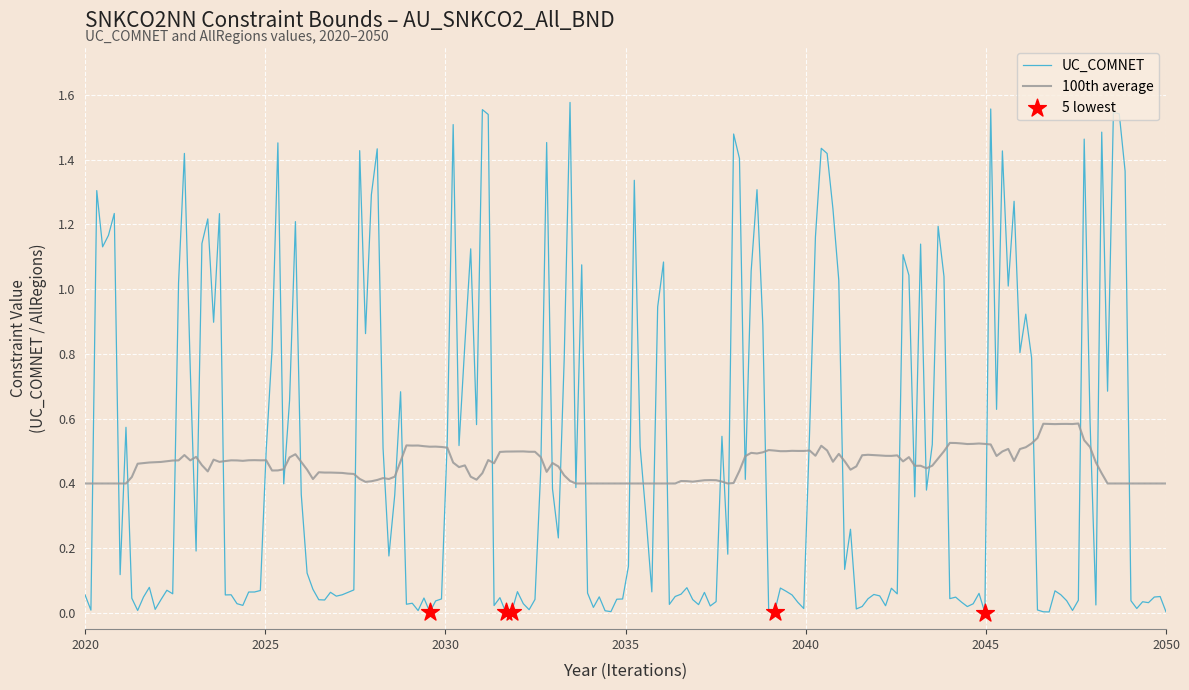

Which series has the widest spread of values?

UC_COMNET